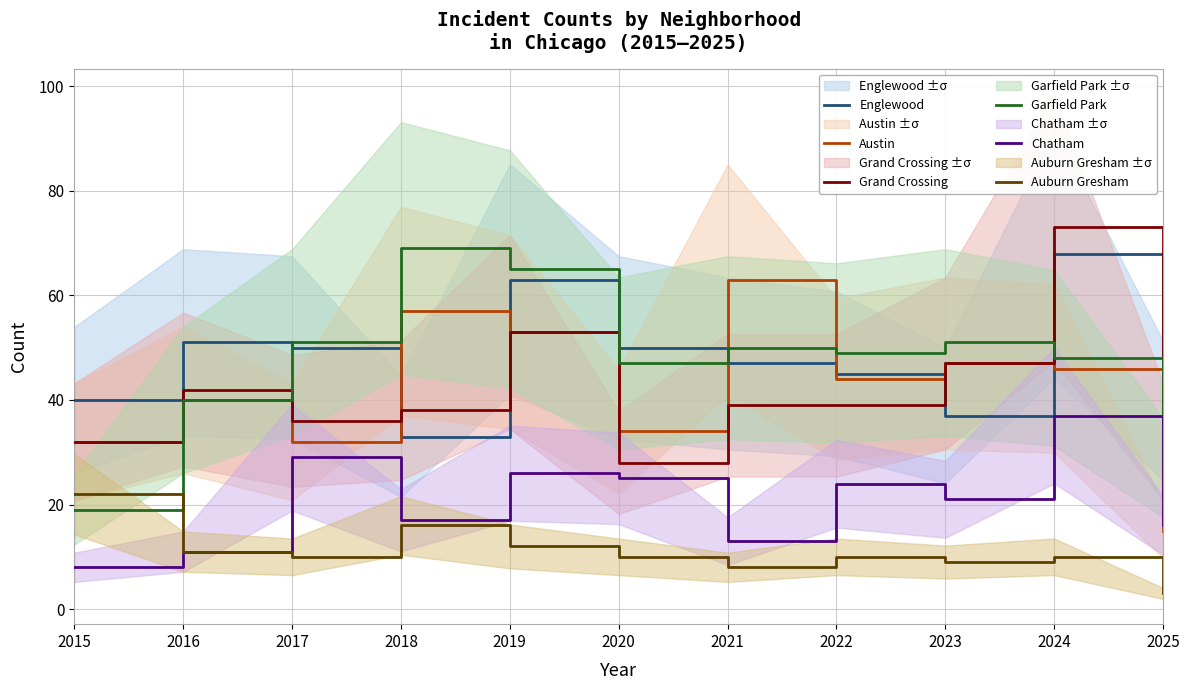

Reading right to left, what are all the values shown in this chart?

Englewood: 38	68	37	45	47	50	63	33	50	51	40
Austin: 15	46	47	44	63	34	53	57	32	40	32
Grand Crossing: 32	73	47	39	39	28	53	38	36	42	32
Garfield Park: 27	48	51	49	50	47	65	69	51	40	19
Chatham: 16	37	21	24	13	25	26	17	29	11	8
Auburn Gresham: 3	10	9	10	8	10	12	16	10	11	22